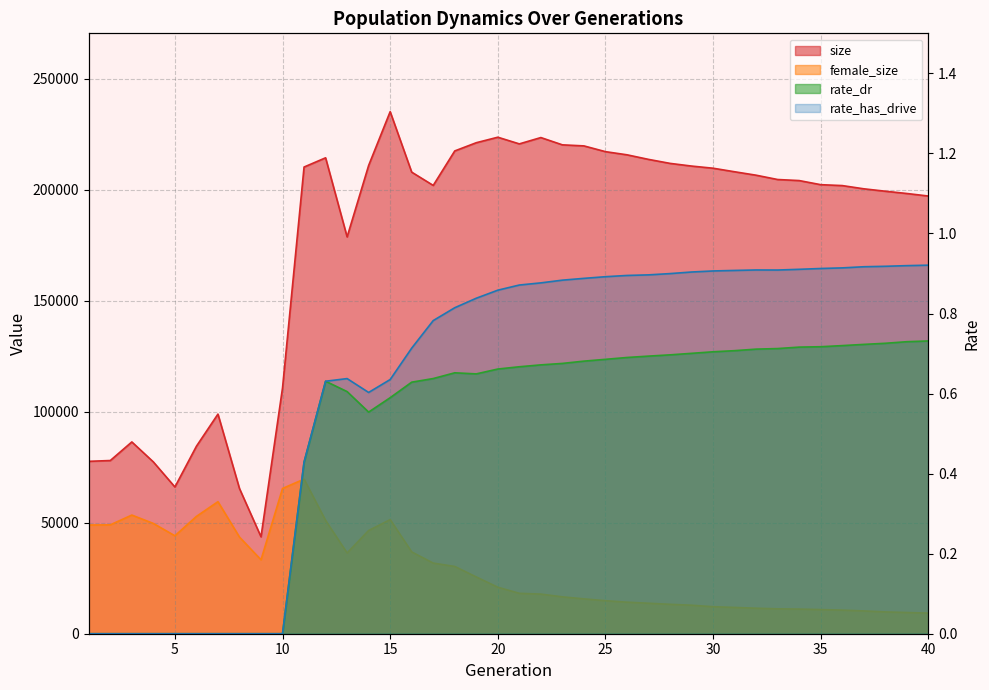

What is the difference between the female_size values at 37 and 29?

2570.0